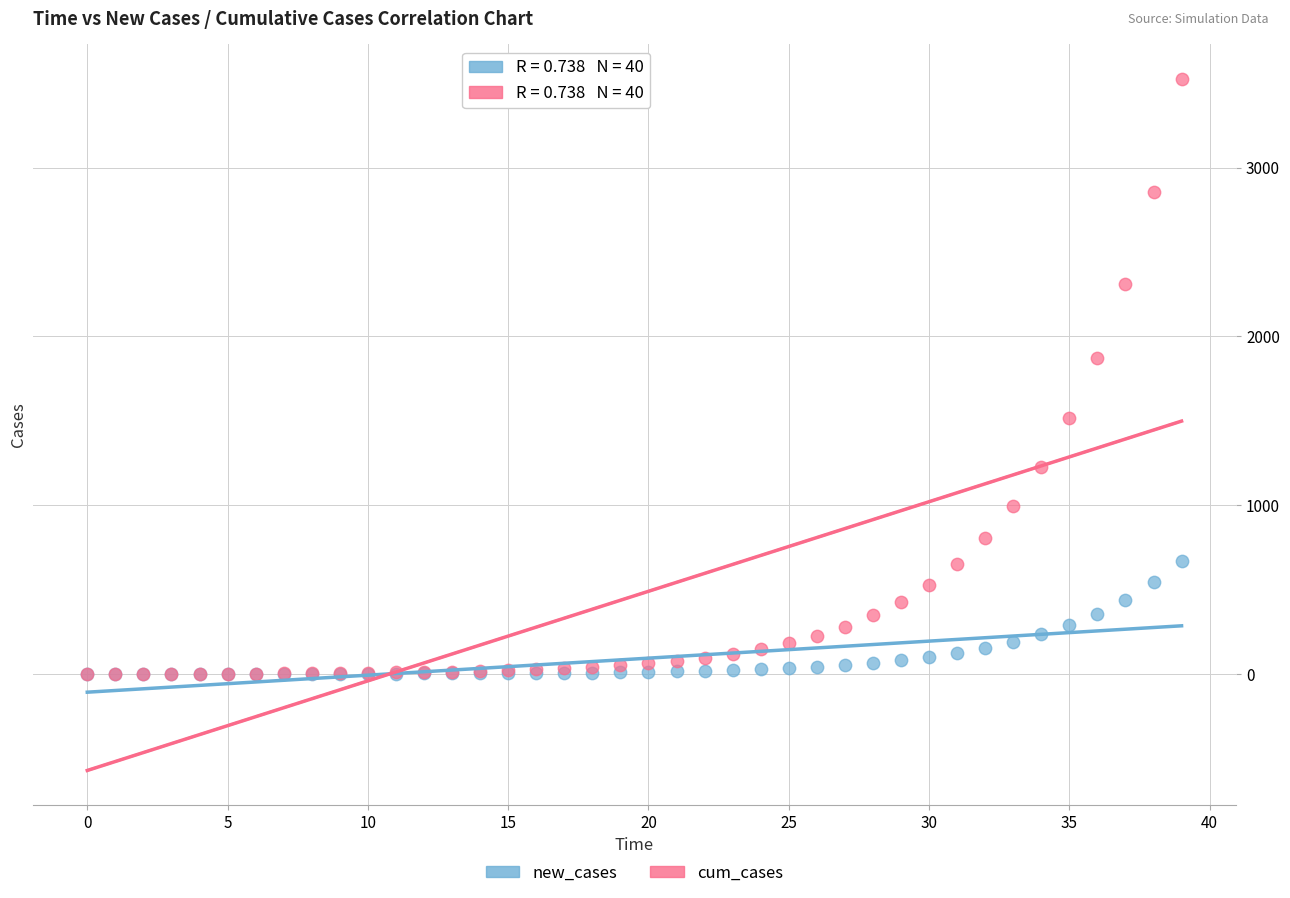

What are all the series names shown in the legend?

new_cases, cum_cases